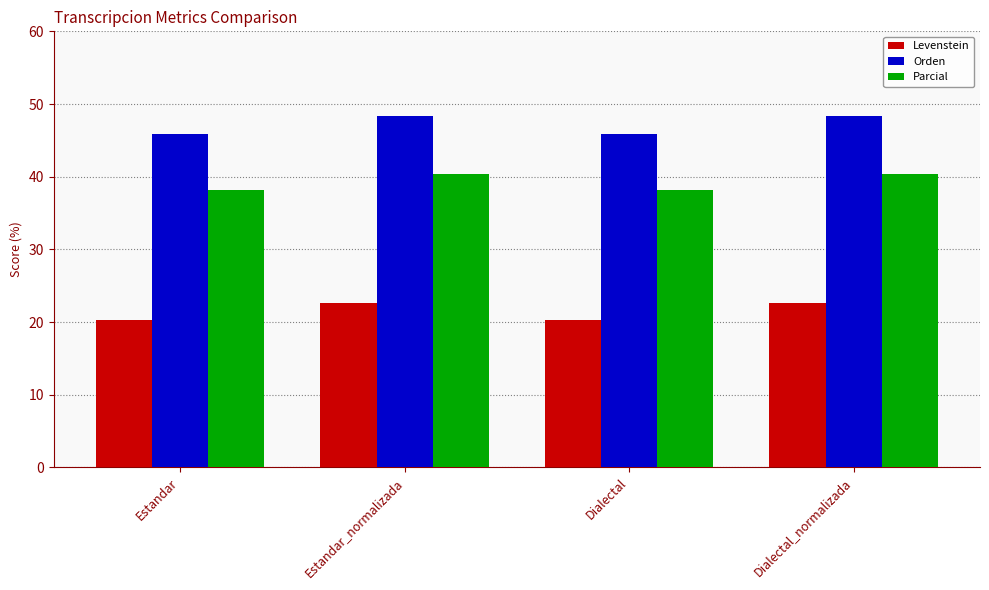

What is the maximum value for Orden?

48.3